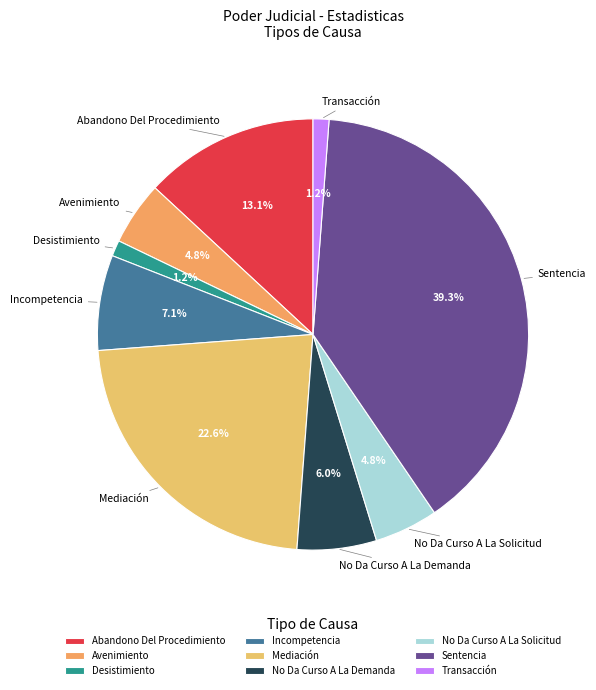

What percentage is the Transacción slice, to the nearest percent?

1%